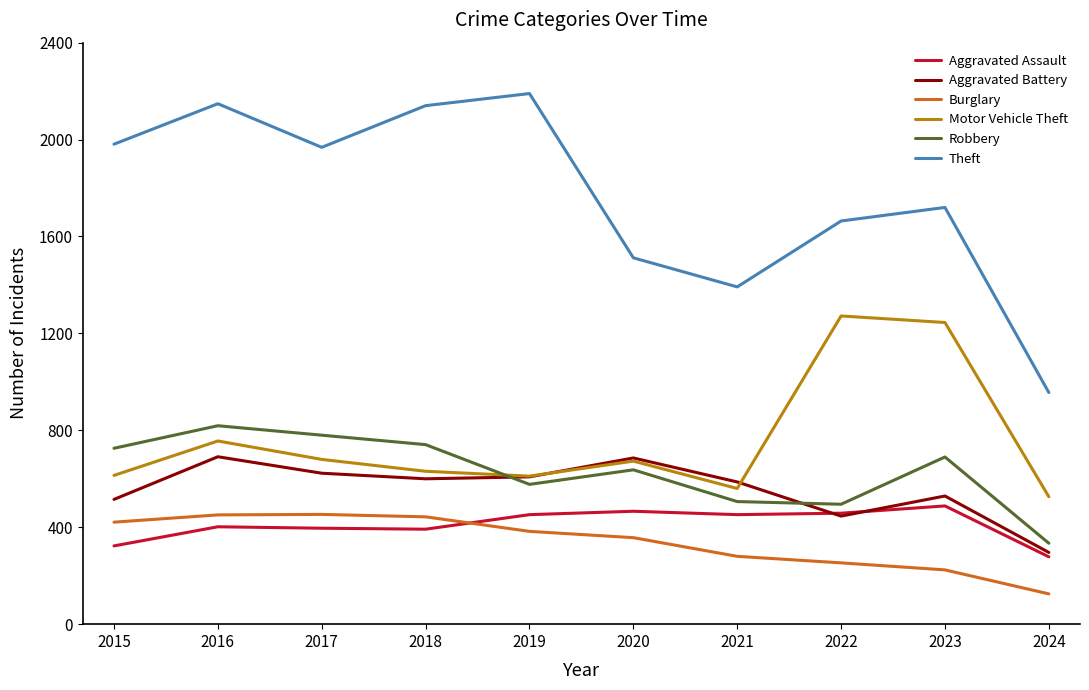

At 2021, list the series in order from smallest to largest.

Burglary, Aggravated Assault, Robbery, Motor Vehicle Theft, Aggravated Battery, Theft